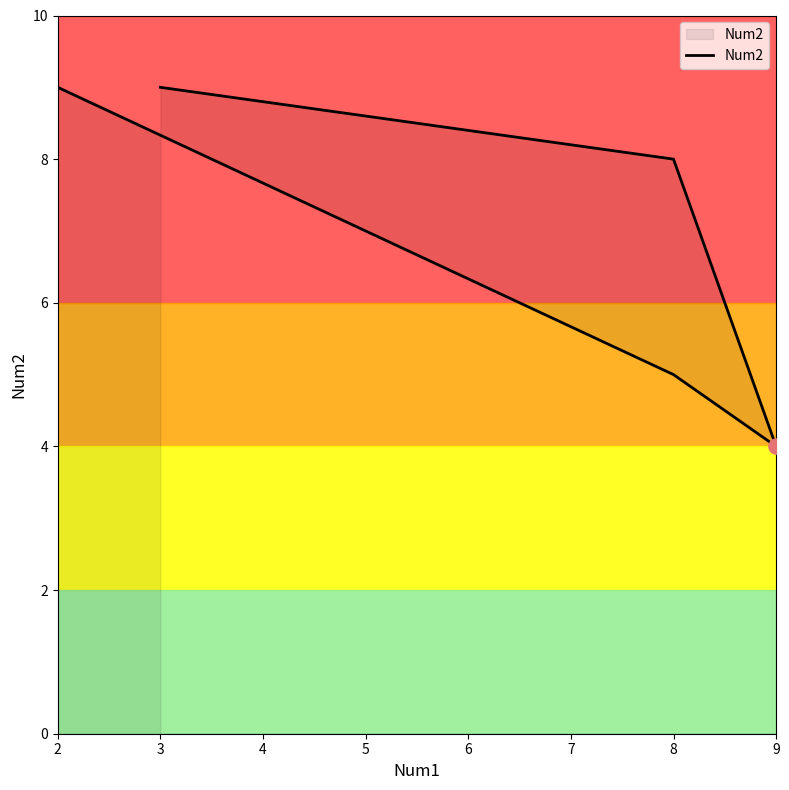

Between 5 and 8, which is larger?

5